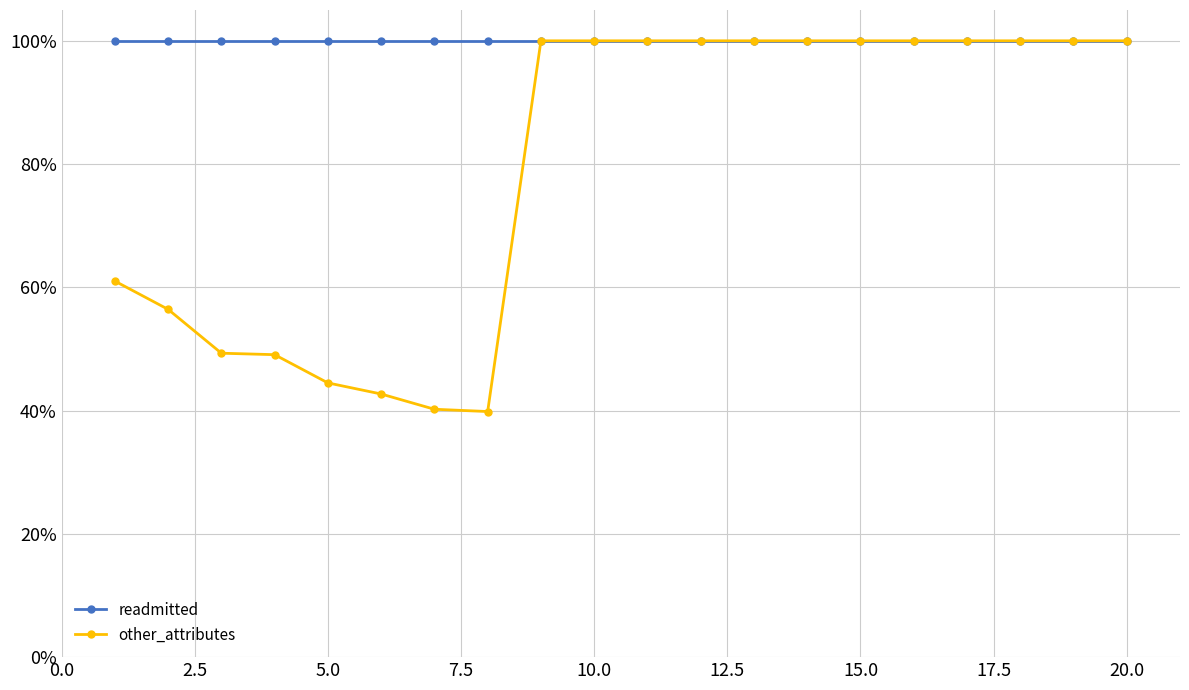

Rank the series by their average value, from highest to lowest.

readmitted, other_attributes